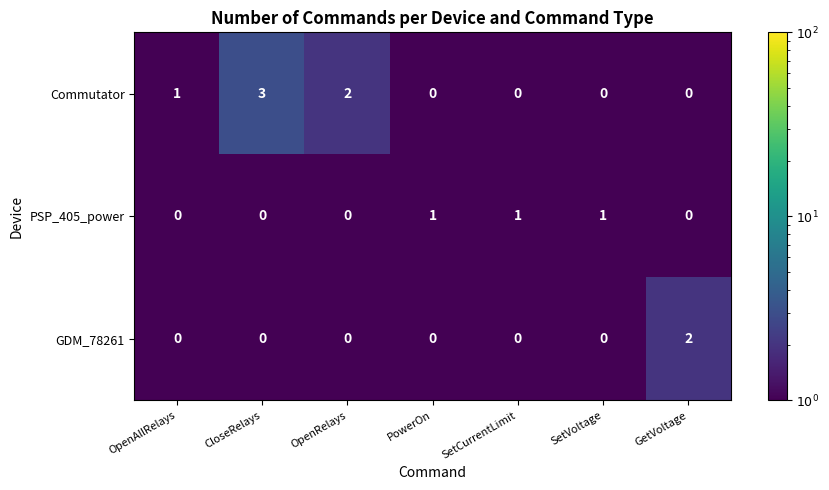

Reading left to right, extract all data points from this chart.

Commutator: OpenAllRelays=1	CloseRelays=3	OpenRelays=2	PowerOn=0	SetCurrentLimit=0	SetVoltage=0	GetVoltage=0
PSP_405_power: OpenAllRelays=0	CloseRelays=0	OpenRelays=0	PowerOn=1	SetCurrentLimit=1	SetVoltage=1	GetVoltage=0
GDM_78261: OpenAllRelays=0	CloseRelays=0	OpenRelays=0	PowerOn=0	SetCurrentLimit=0	SetVoltage=0	GetVoltage=2